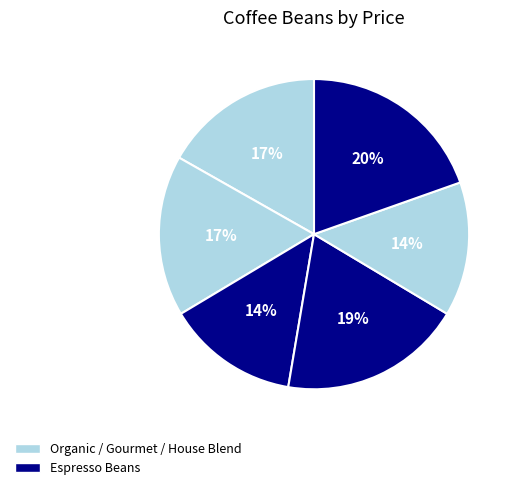

To the nearest percent, what is the difference between the largest and smallest slice percentages?

6%